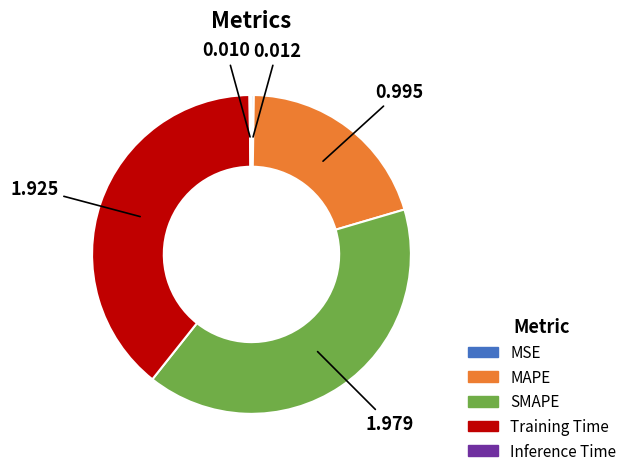

Does SMAPE account for over 50% of the chart?

No